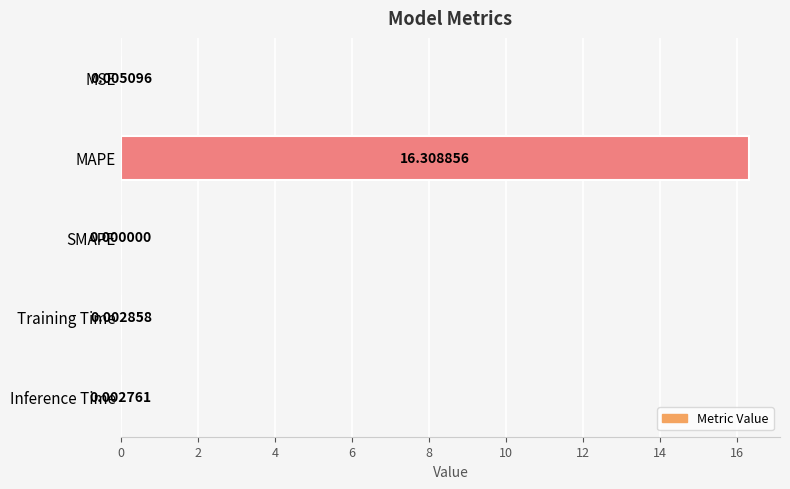

At which label is the value closest to 8?

MSE